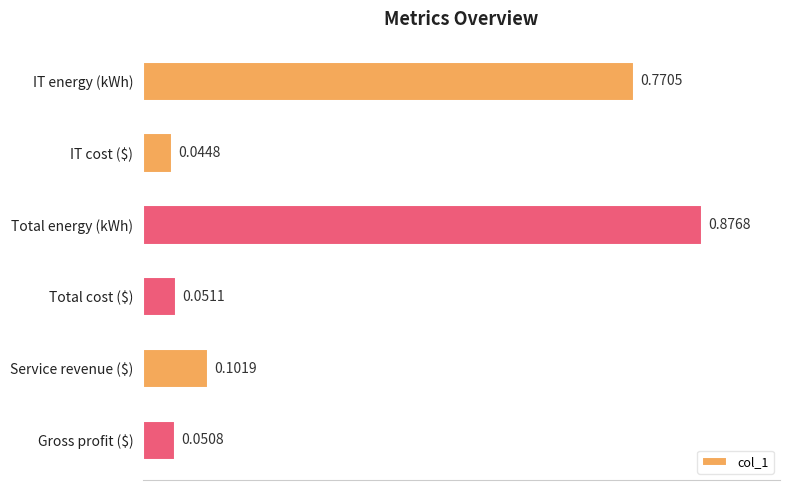

Which has a higher value, Total energy (kWh) or Service revenue ($)?

Total energy (kWh)